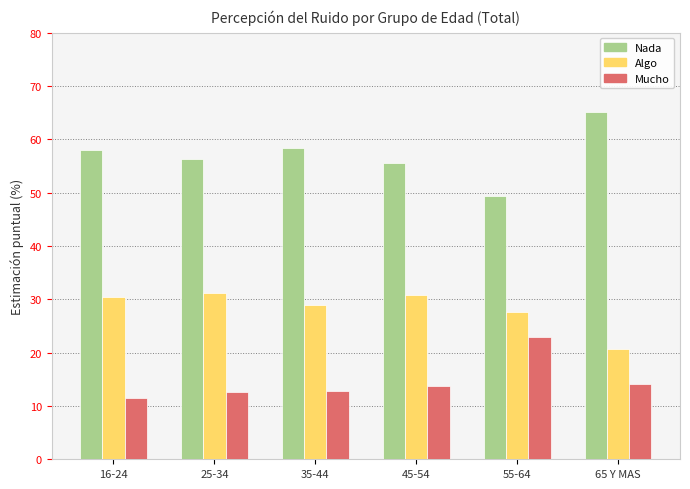

Count the number of data series in this chart.

3